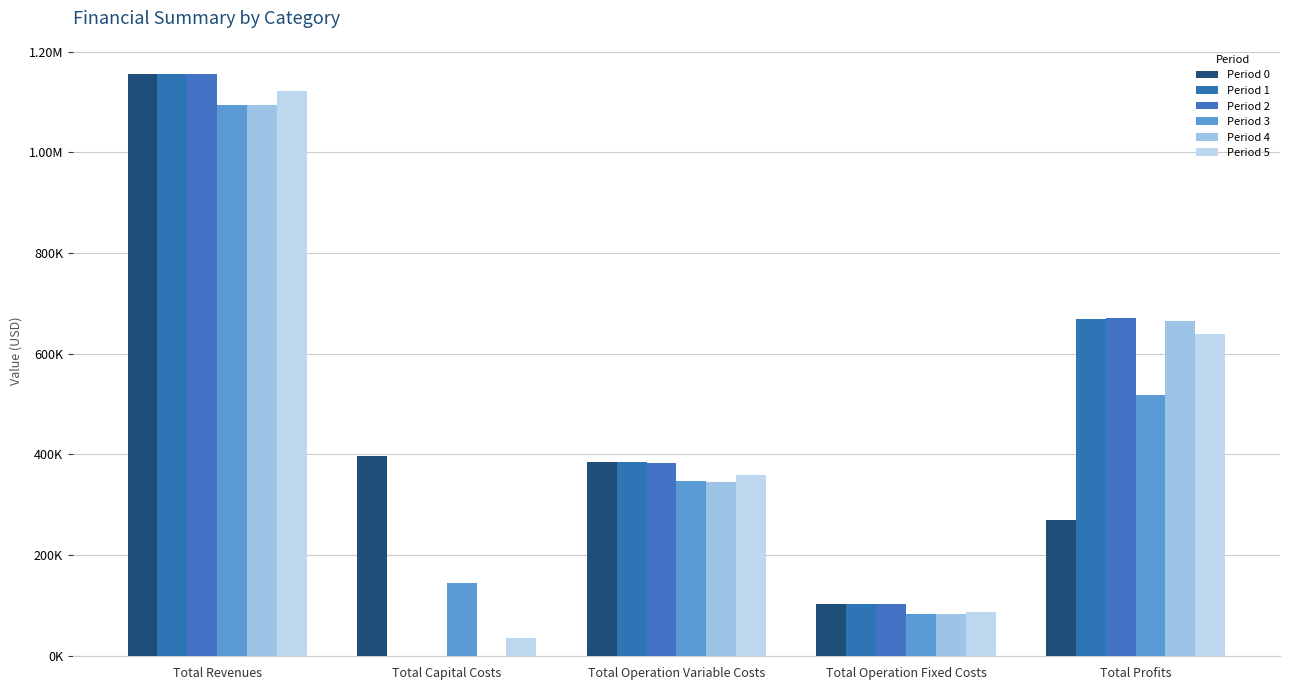

Between Total Capital Costs and Total Operation Fixed Costs, which series saw the biggest shift?

Period 0